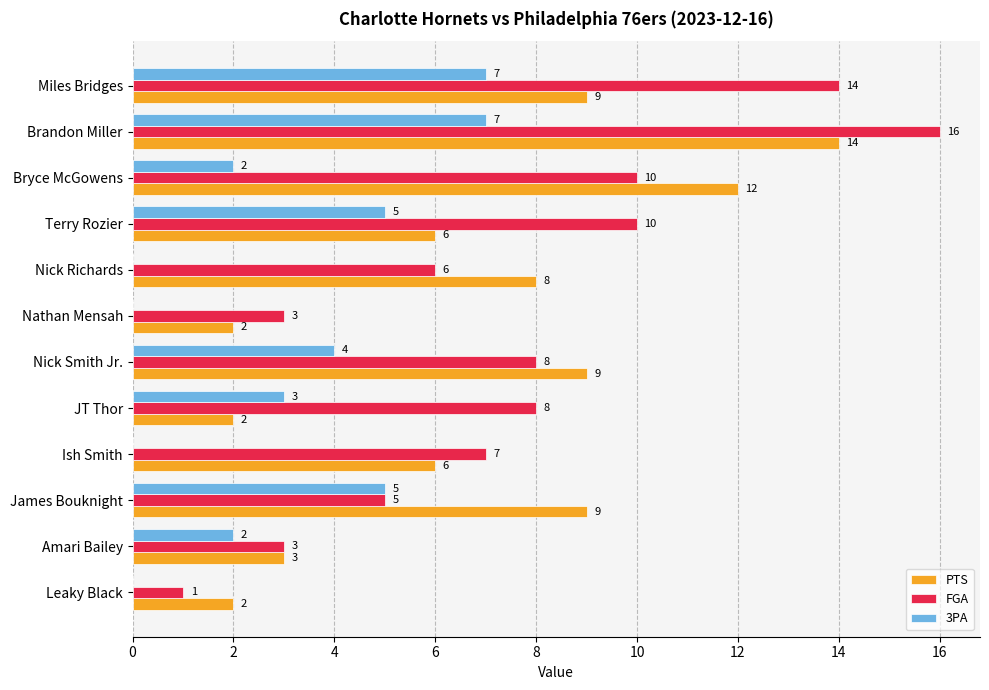

What is the approximate value of PTS at Brandon Miller, to the nearest 5?

15